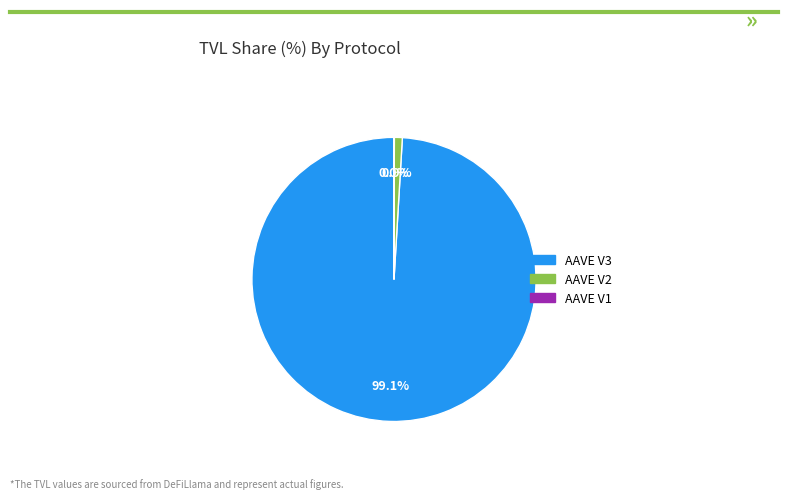

Combined, do AAVE V2 and AAVE V3 account for over 50%?

Yes